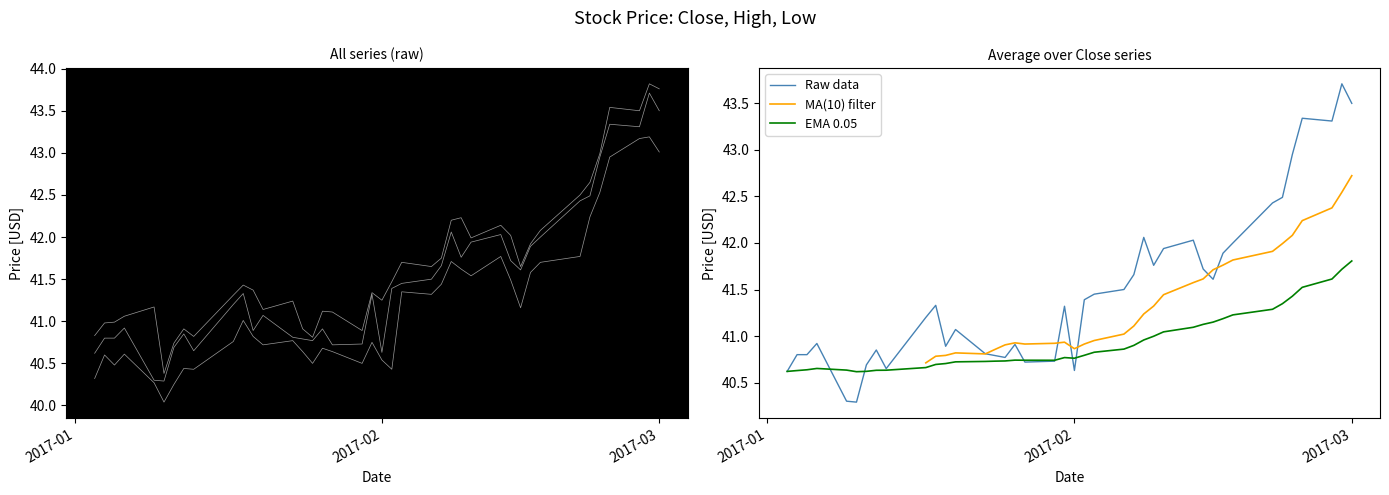

What is the highest value of the Raw data series?

43.7